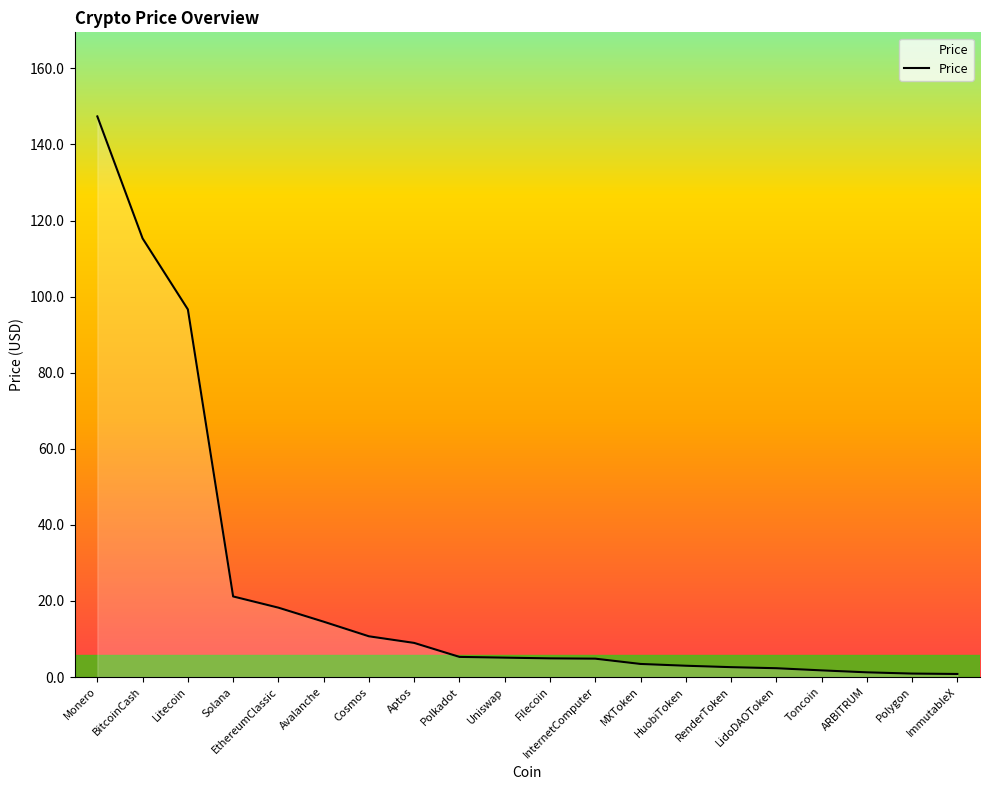

What is the difference between the maximum and second lowest values?

146.5